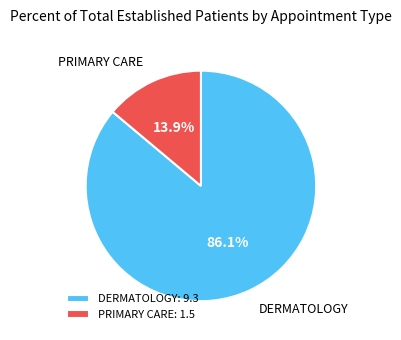

Which category has the biggest portion of the pie?

DERMATOLOGY